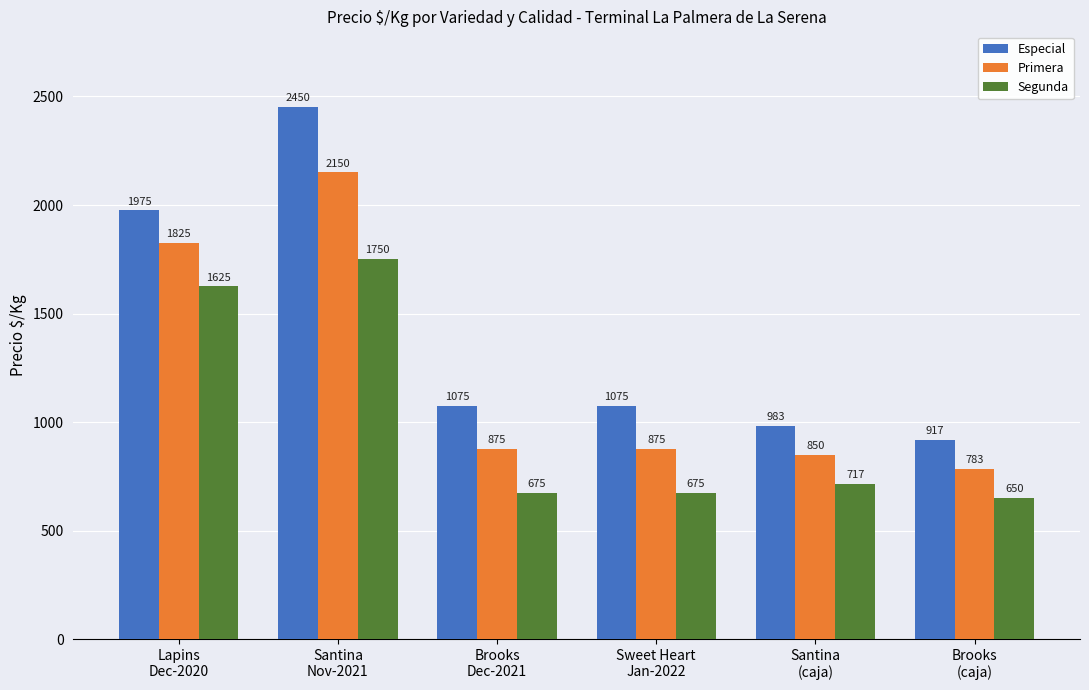

What is the label of the 2nd bar from the left?

Santina
Nov-2021